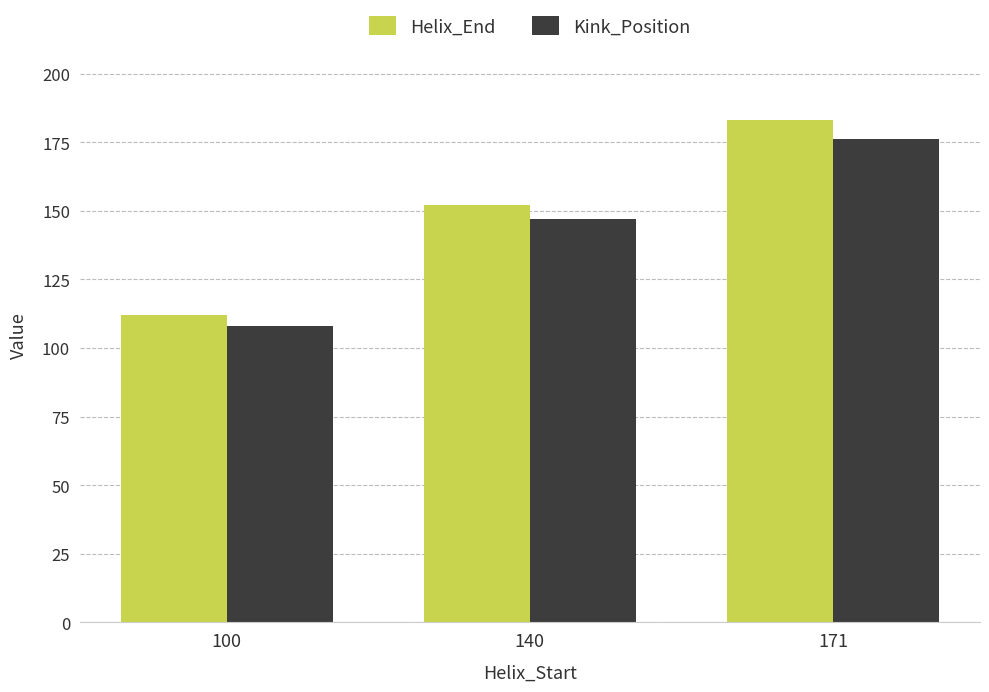

Reading left to right, extract all data points from this chart.

Helix_End: 100=112	140=152	171=183
Kink_Position: 100=108	140=147	171=176